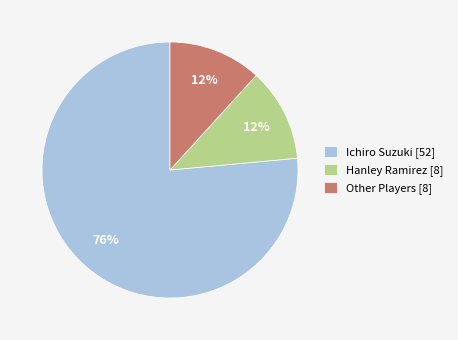

The Other Players [8] slice represents 12% of the pie. True or false?

True